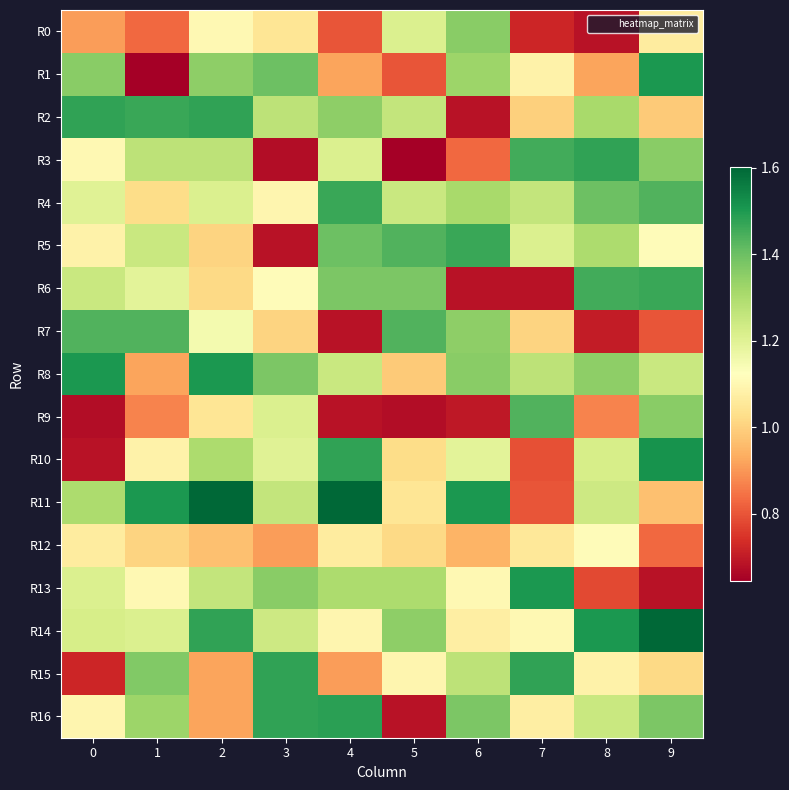

Count the number of data series in this chart.

17